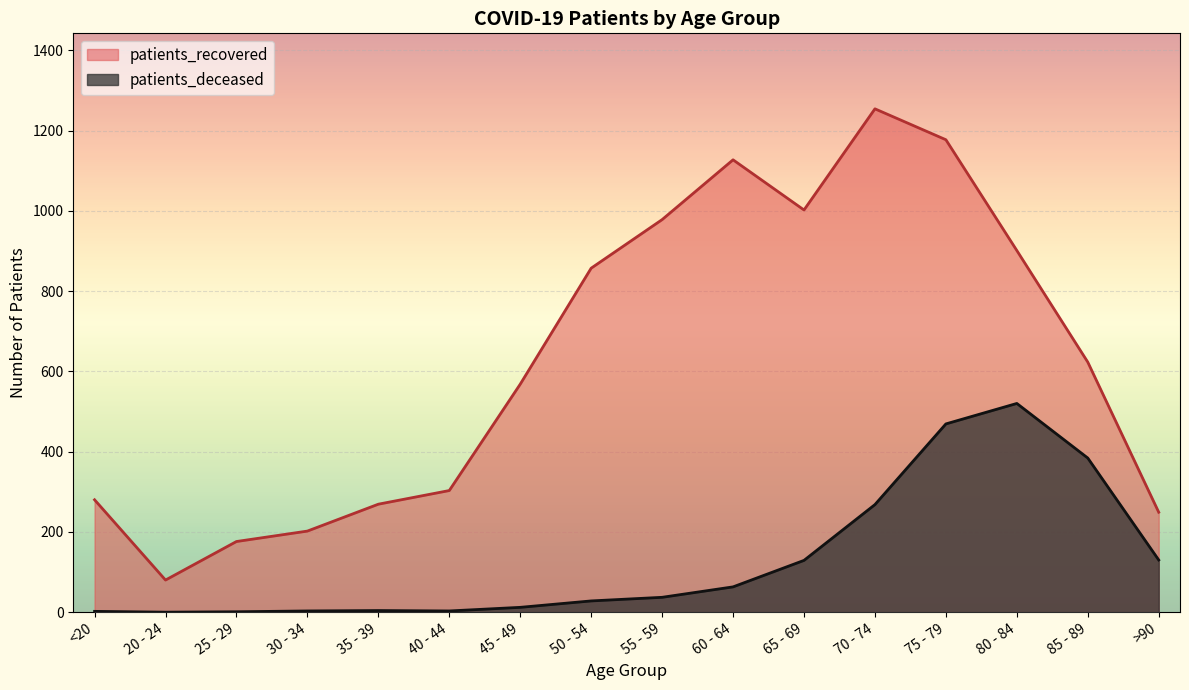

At how many categories does at least one series exceed 128?

15